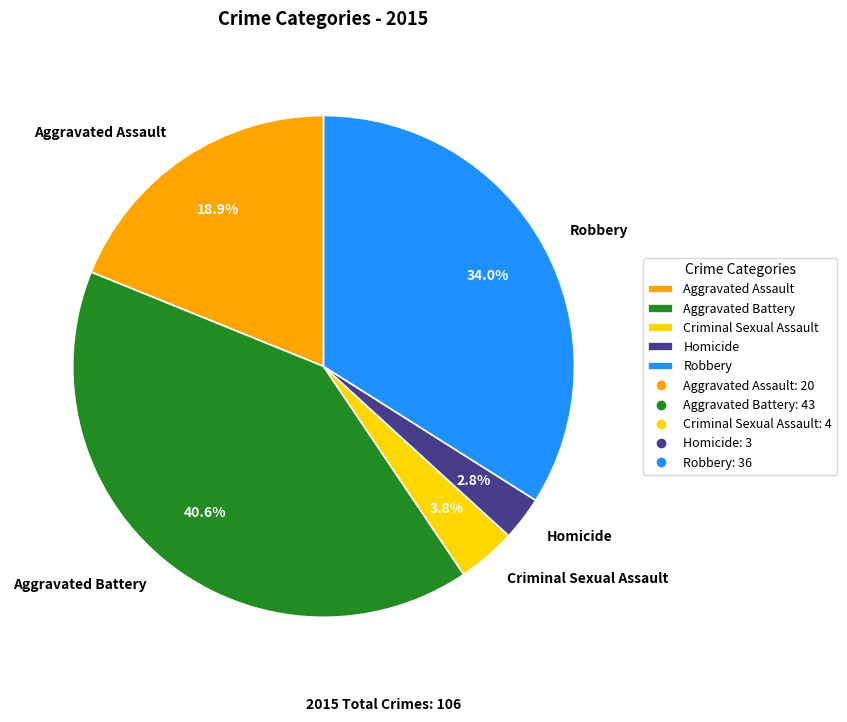

What percentage do Homicide and Aggravated Battery together represent?

43.4%